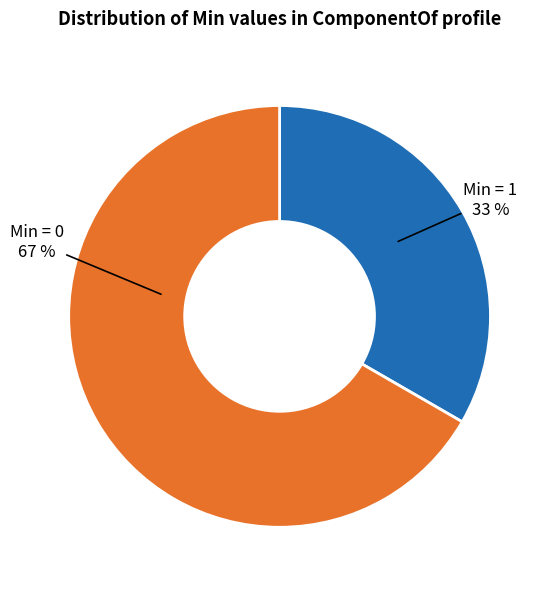

Which category has the biggest portion of the pie?

Min = 0